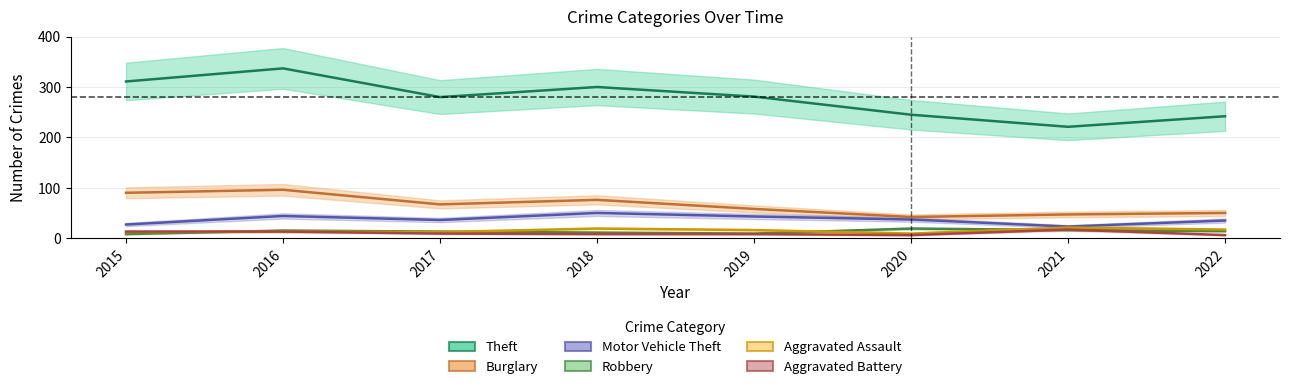

What is the lowest value of the Theft series?

221